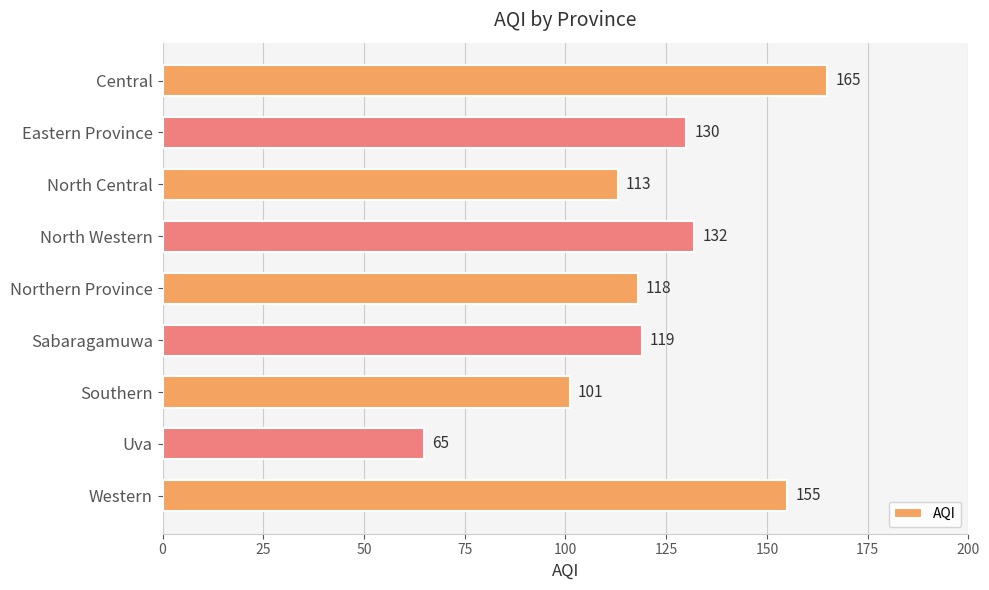

Reading bottom to top, what are all the values shown in this chart?

Western=155	Uva=65	Southern=101	Sabaragamuwa=119	Northern Province=118	North Western=132	North Central=113	Eastern Province=130	Central=165